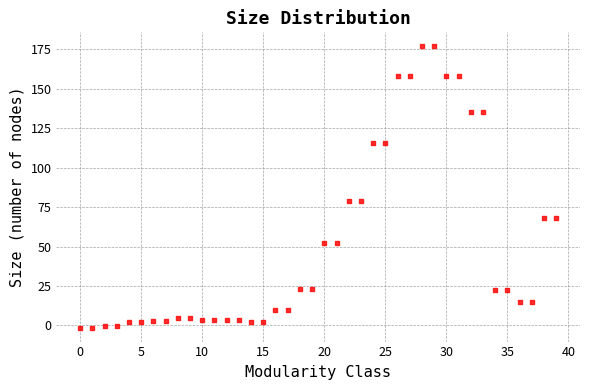

What is the range of Y values (max minus min)?

178.2